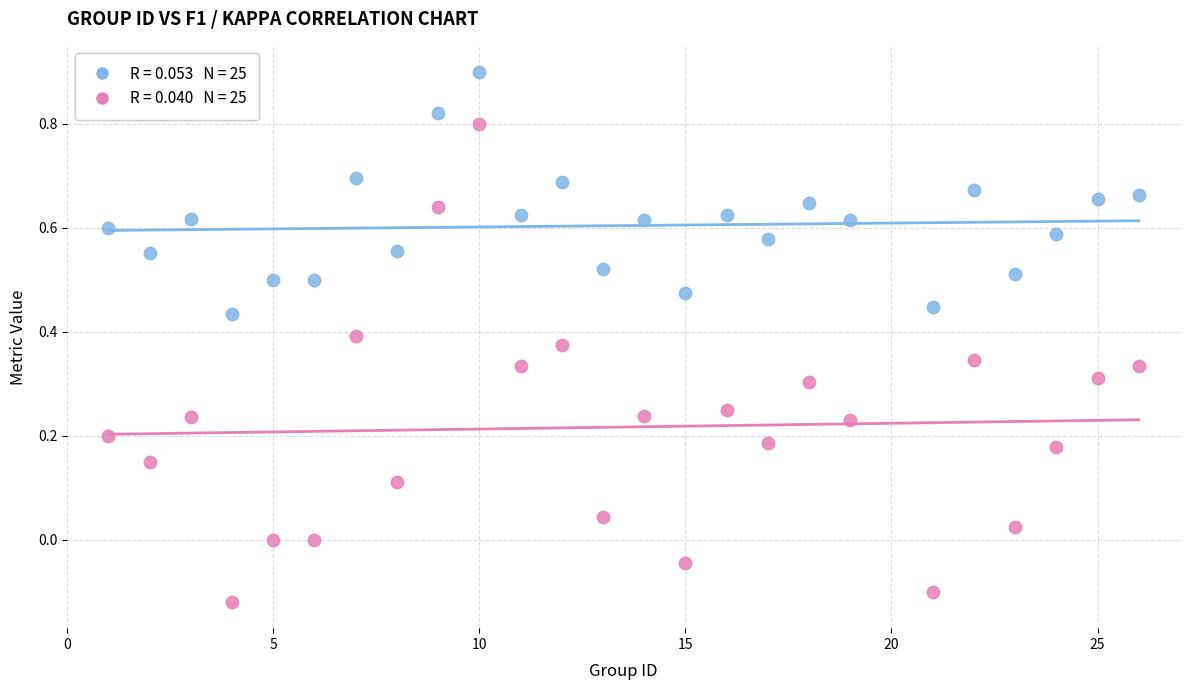

Across all data points, what is the range of Y values (max minus min)?

1.0